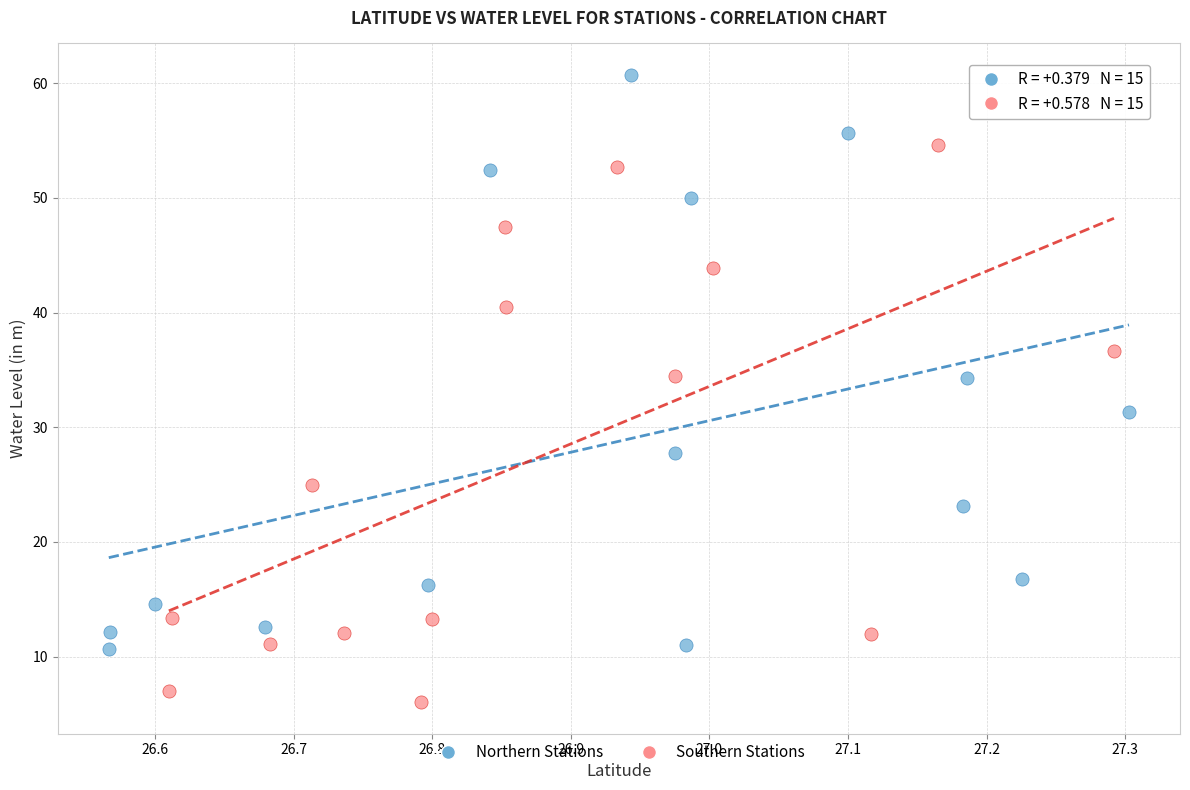

Which series contains the lowest Y value?

Southern Stations